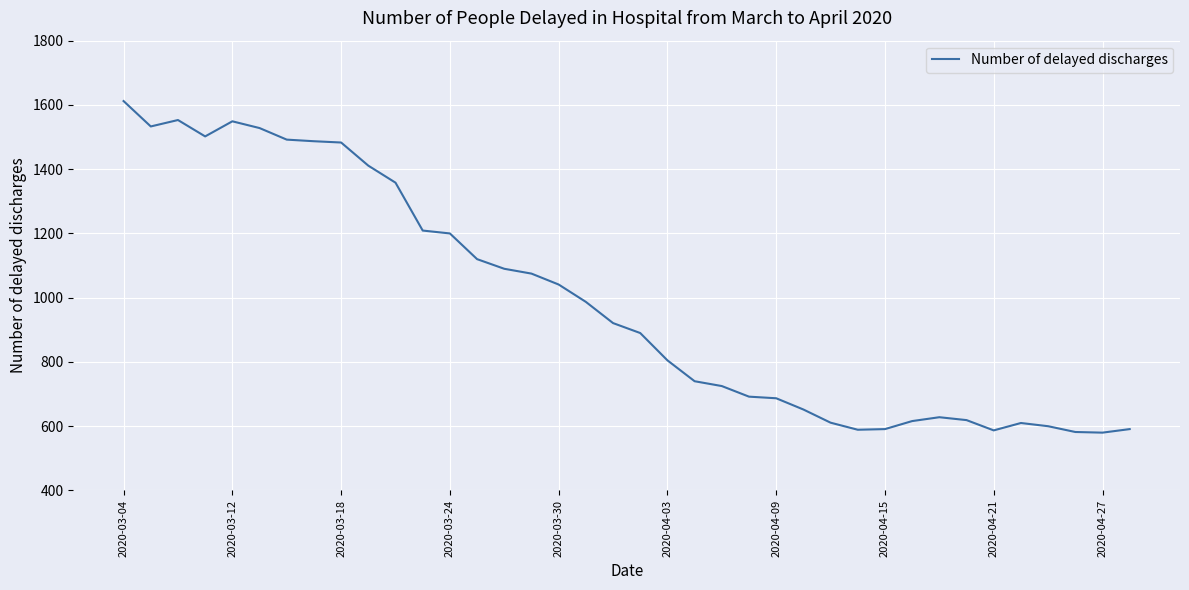

What is the smallest value displayed?

580